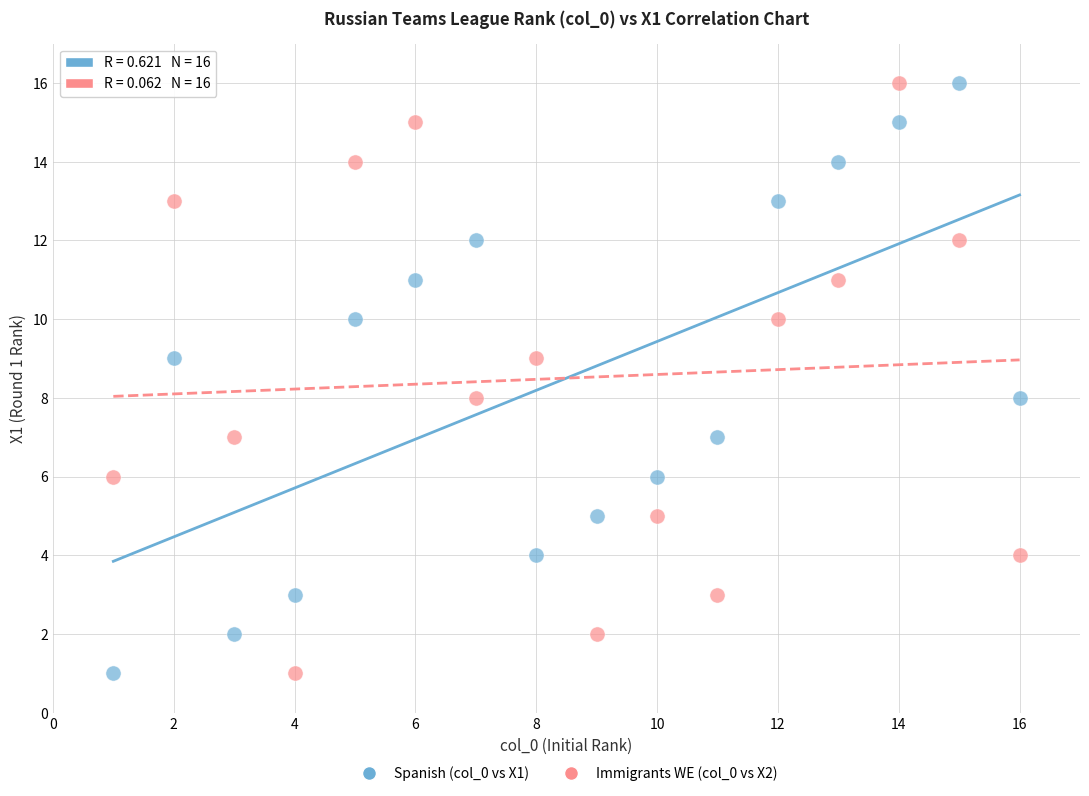

Across all data points, what is the range of Y values (max minus min)?

15